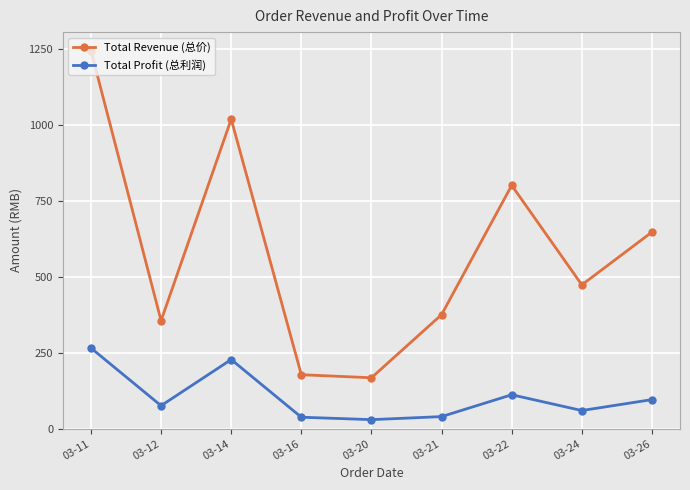

What is the value of the Total Revenue (总价) point at the 3rd from the left?

1020